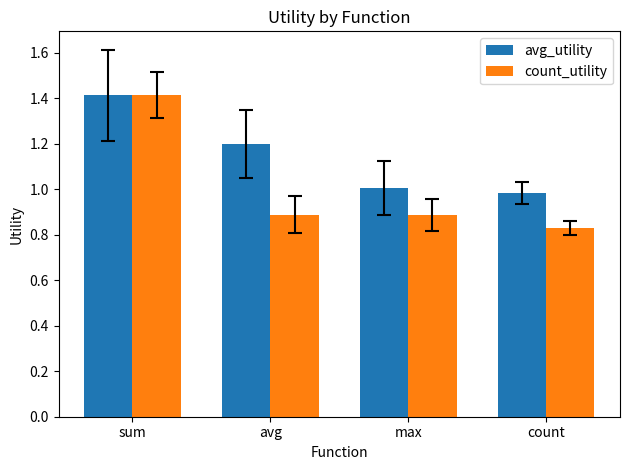

At count, list the series in order from largest to smallest.

avg_utility, count_utility